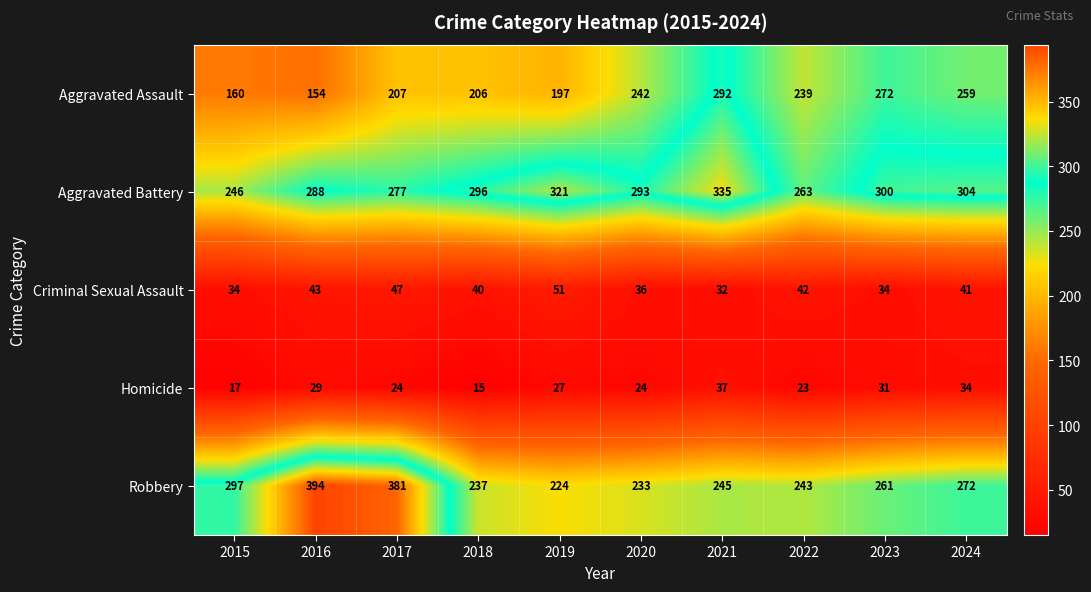

At how many categories does at least one series exceed 229?

10